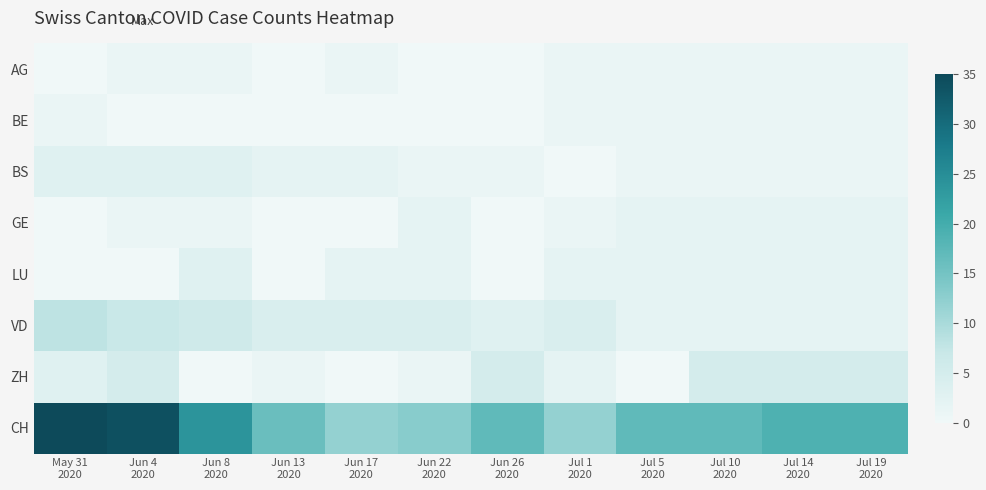

At which category is the sum across all series the highest?

Jun 4
2020